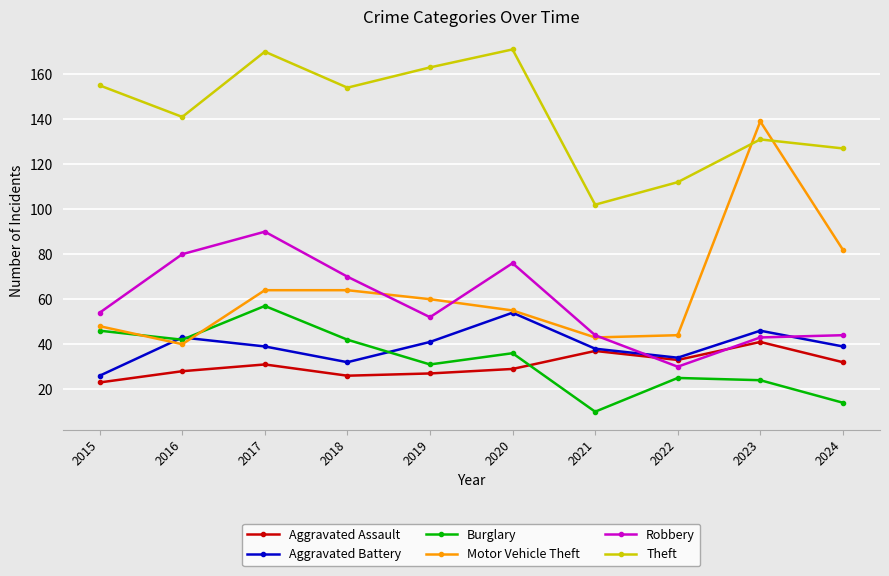

How many data points does each series have?

10